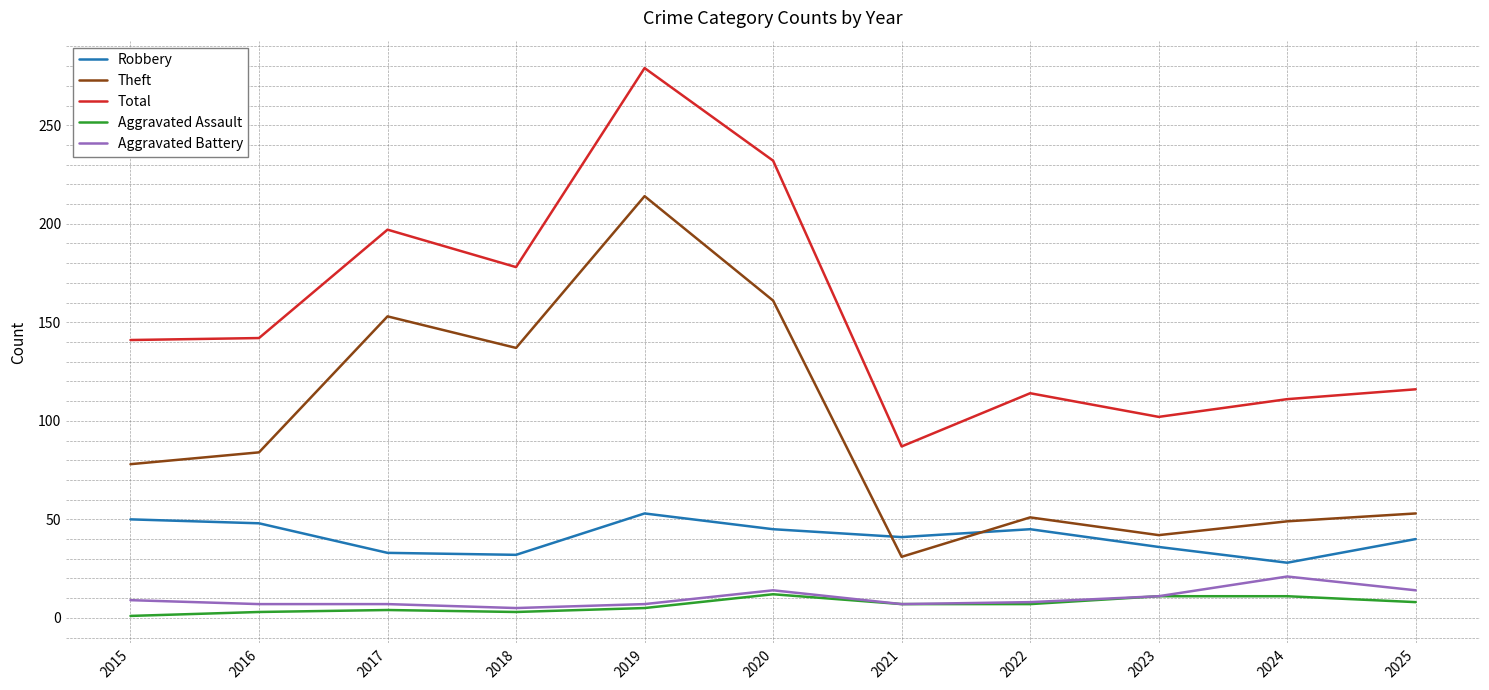

What is the sum of the Theft values at 2023 and 2016?

126